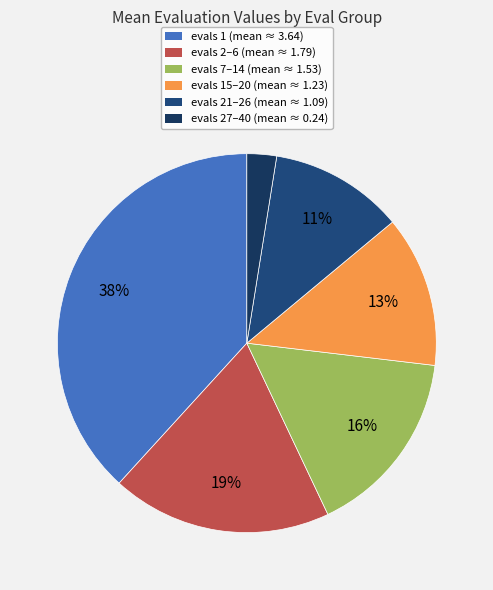

How many slices are in this pie chart?

6